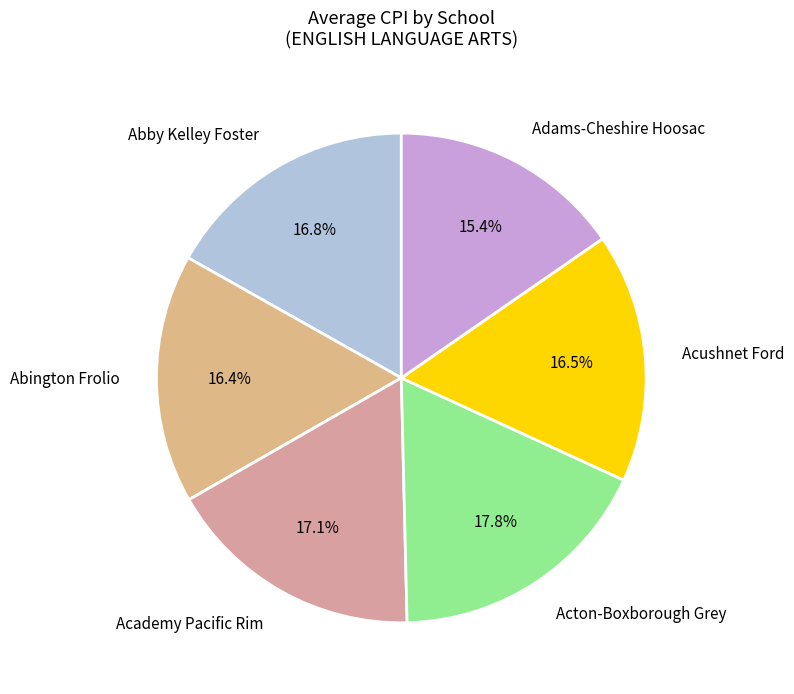

To the nearest percent, what is the average slice percentage?

17%